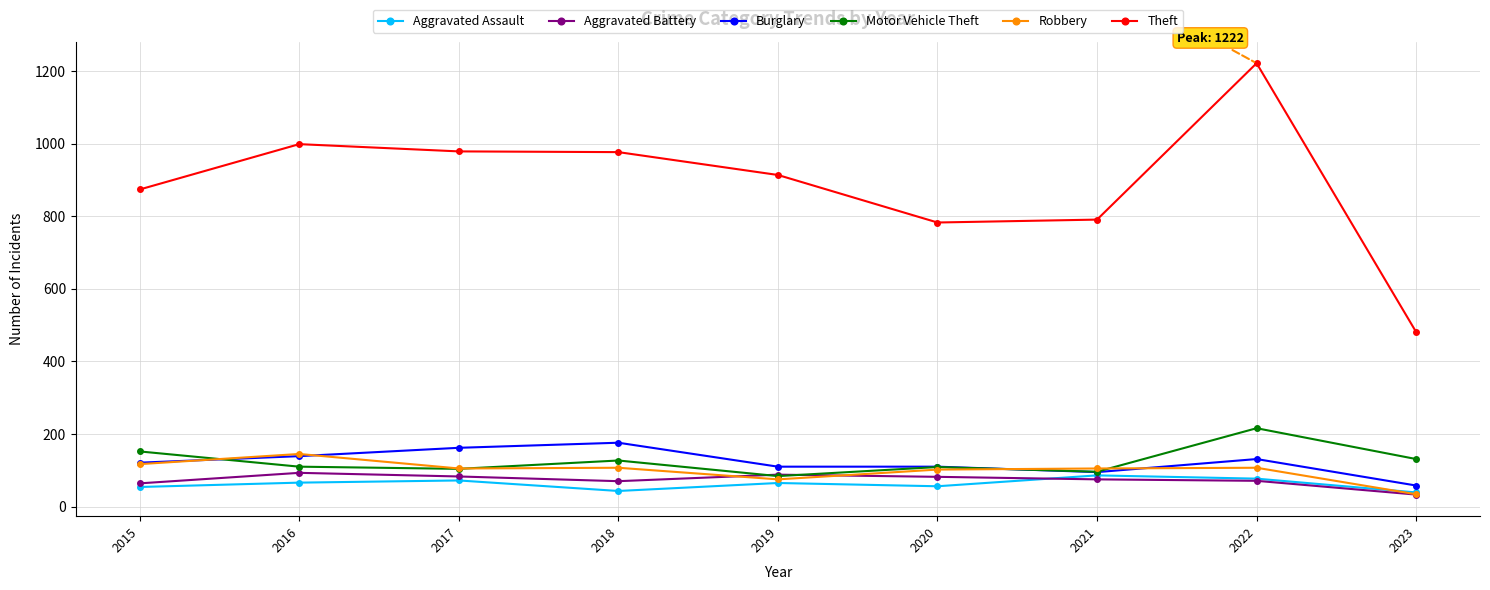

Does the chart display data point markers on the line(s)?

Yes